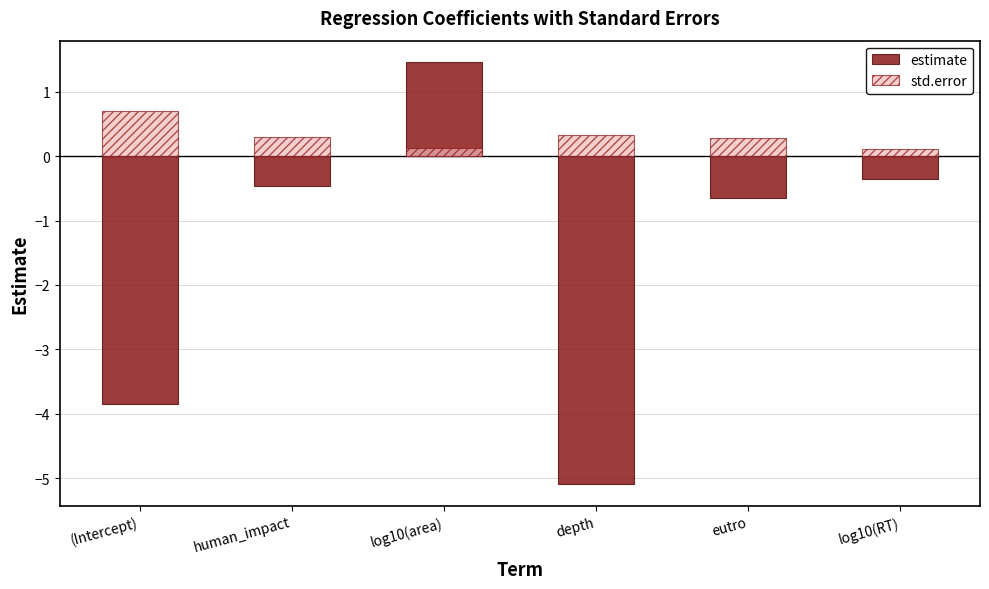

What is the label of the 6th bar from the right?

(Intercept)